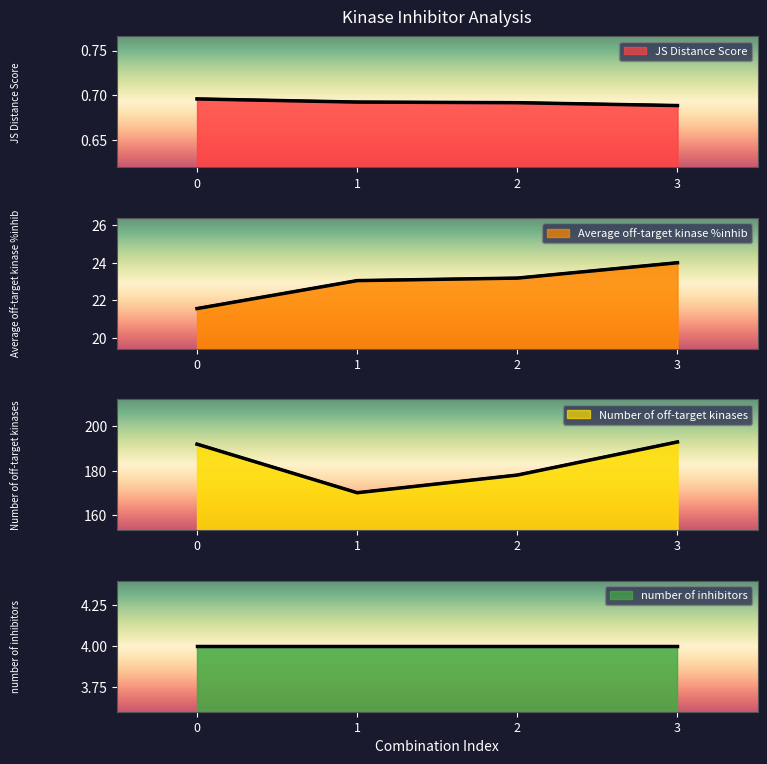

Count the number of categories in the chart.

4